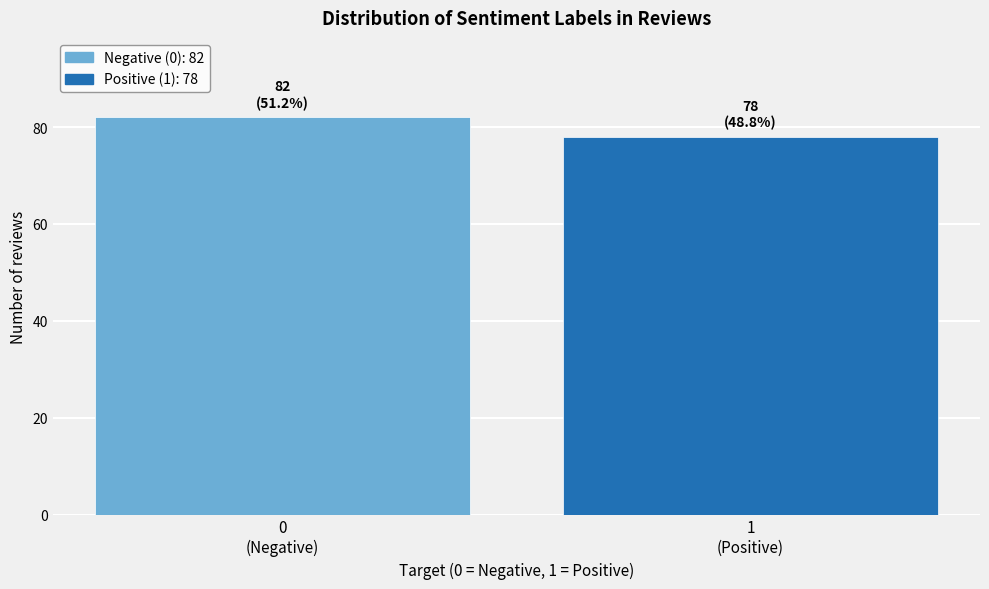

Reading right to left, extract all data points from this chart.

78	82